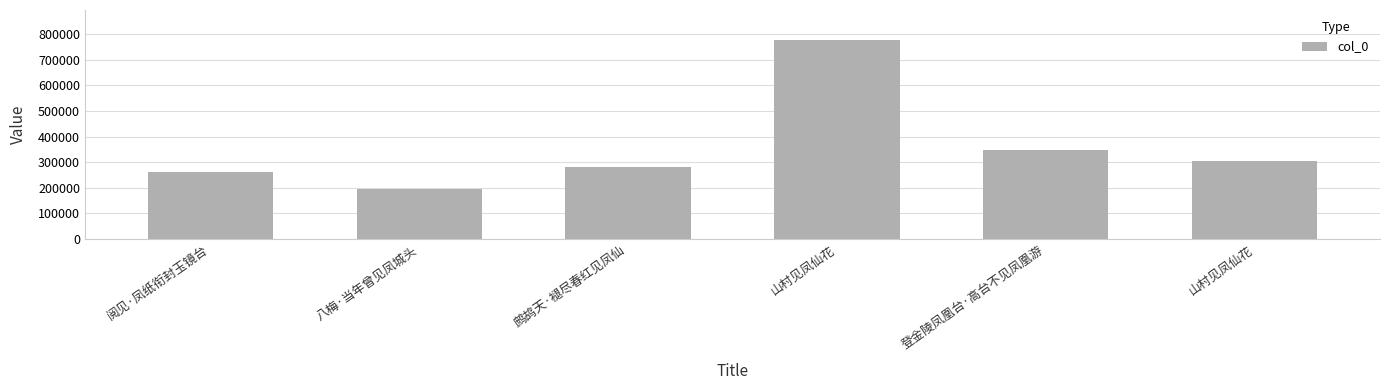

Does the chart contain any negative values?

No